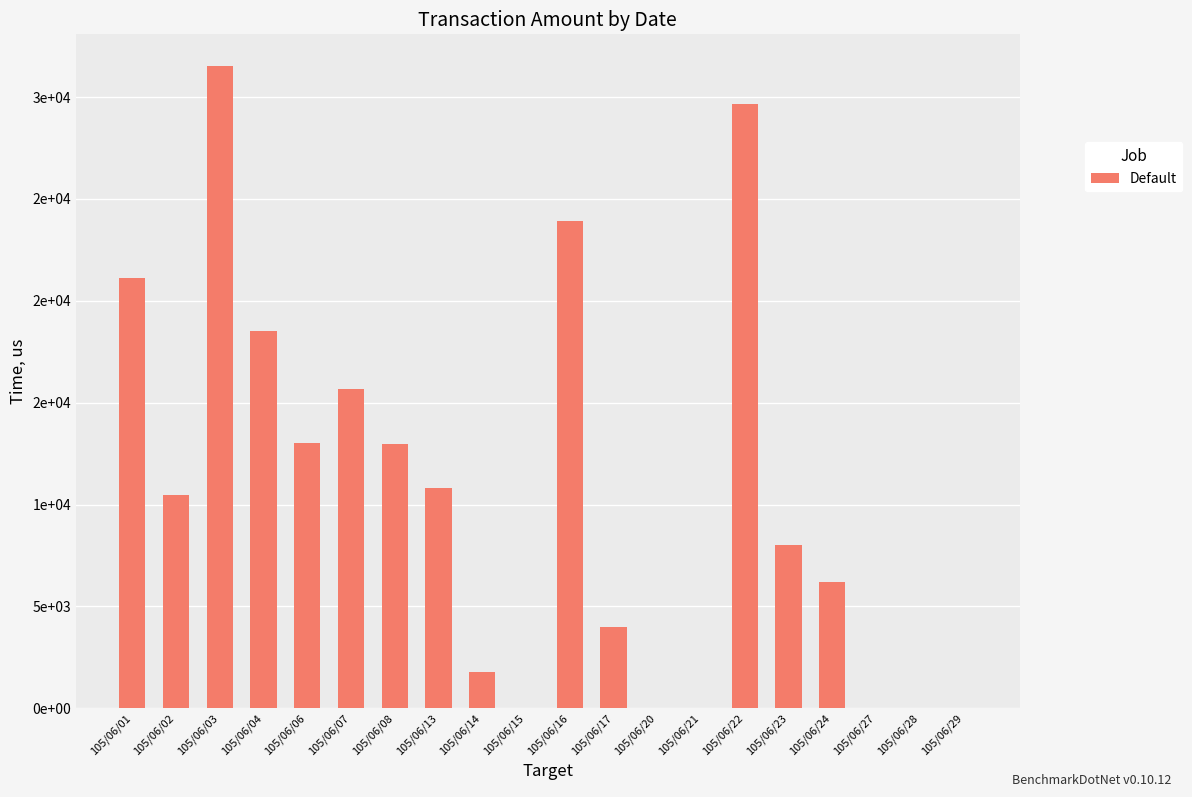

What is the difference between the maximum and minimum values?

31500